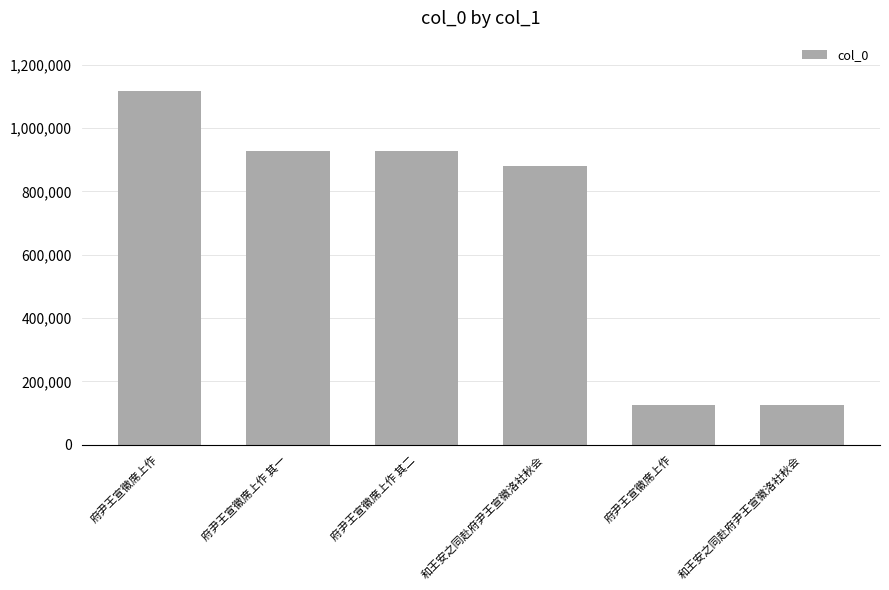

Reading left to right, what are all the values shown in this chart?

1117458	926728	926727	881798	126745	126468